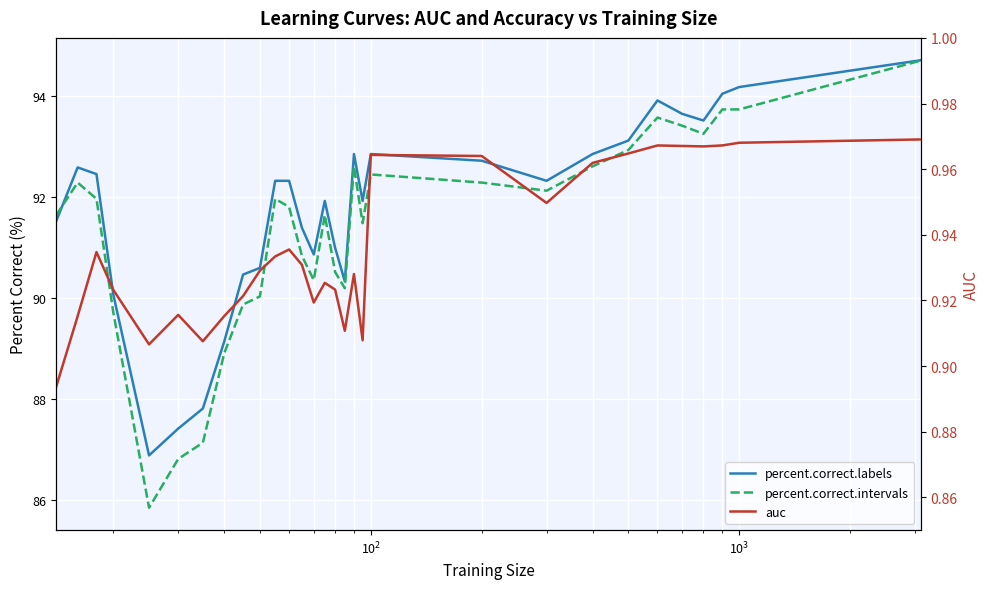

What is the difference between the maximum and minimum values in the percent.correct.intervals series?

8.8